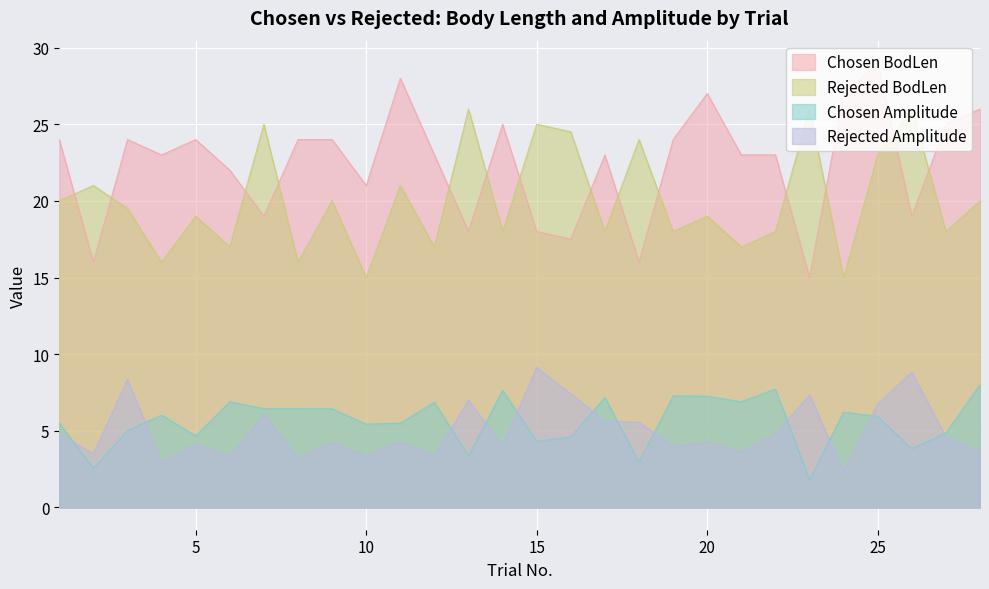

True or false: Chosen BodLen and Rejected BodLen cross at least once.

True